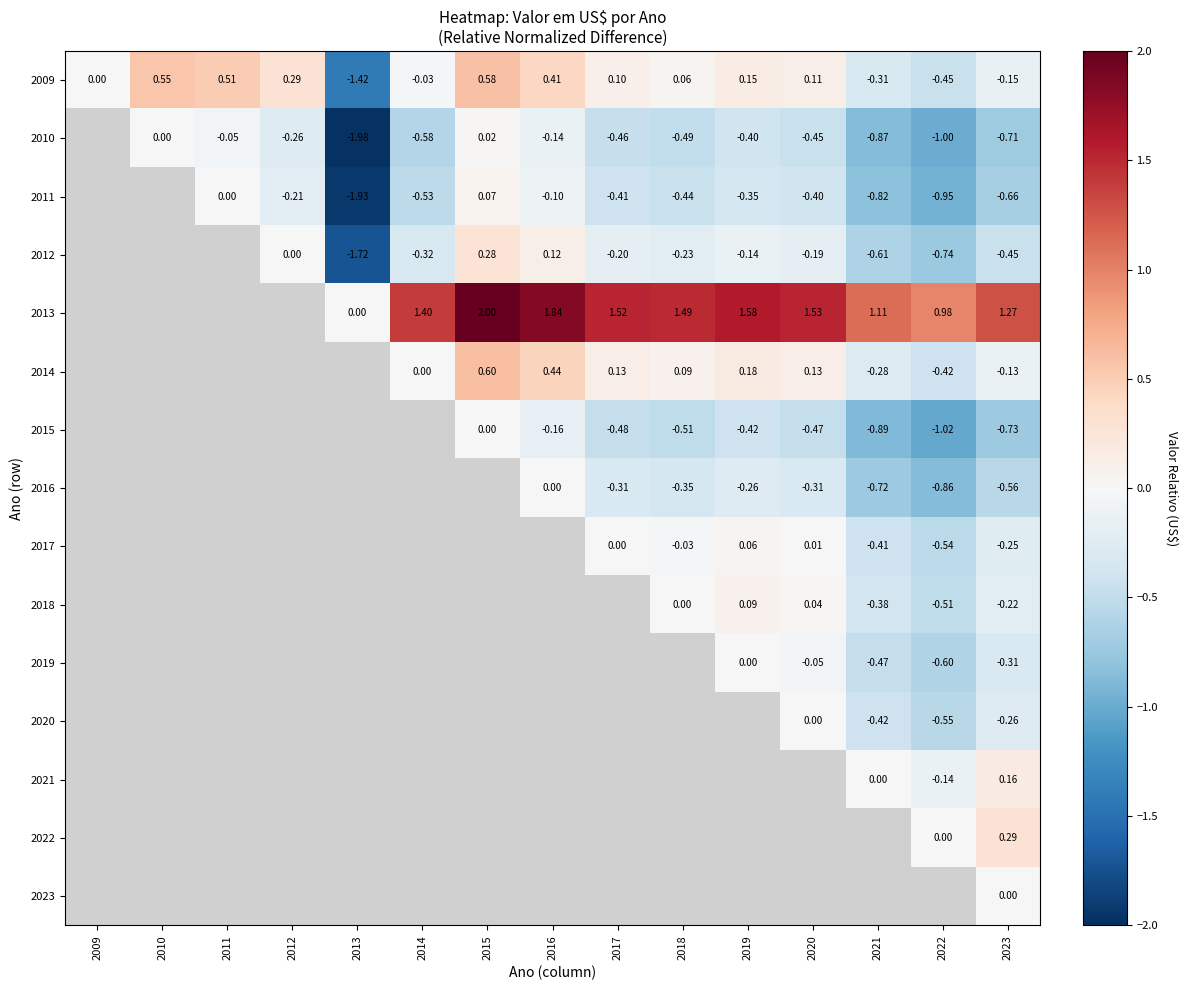

How many negative values does the 2015 series have?

8